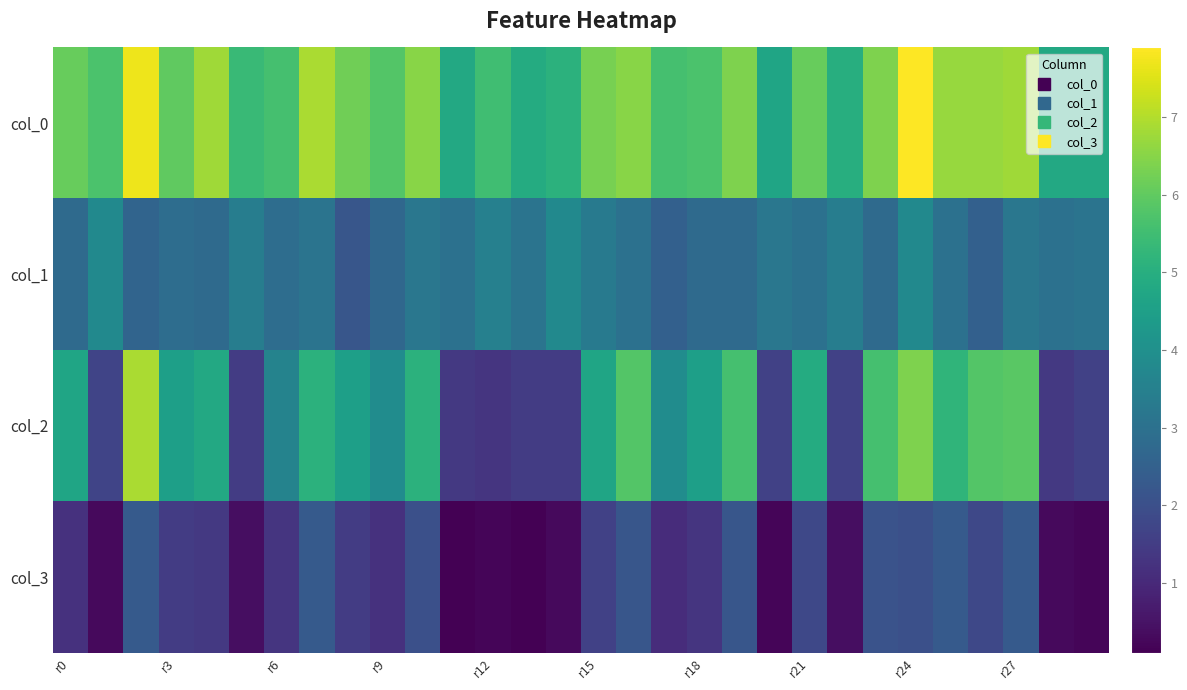

At which category does the chart reach its minimum across all series?

11